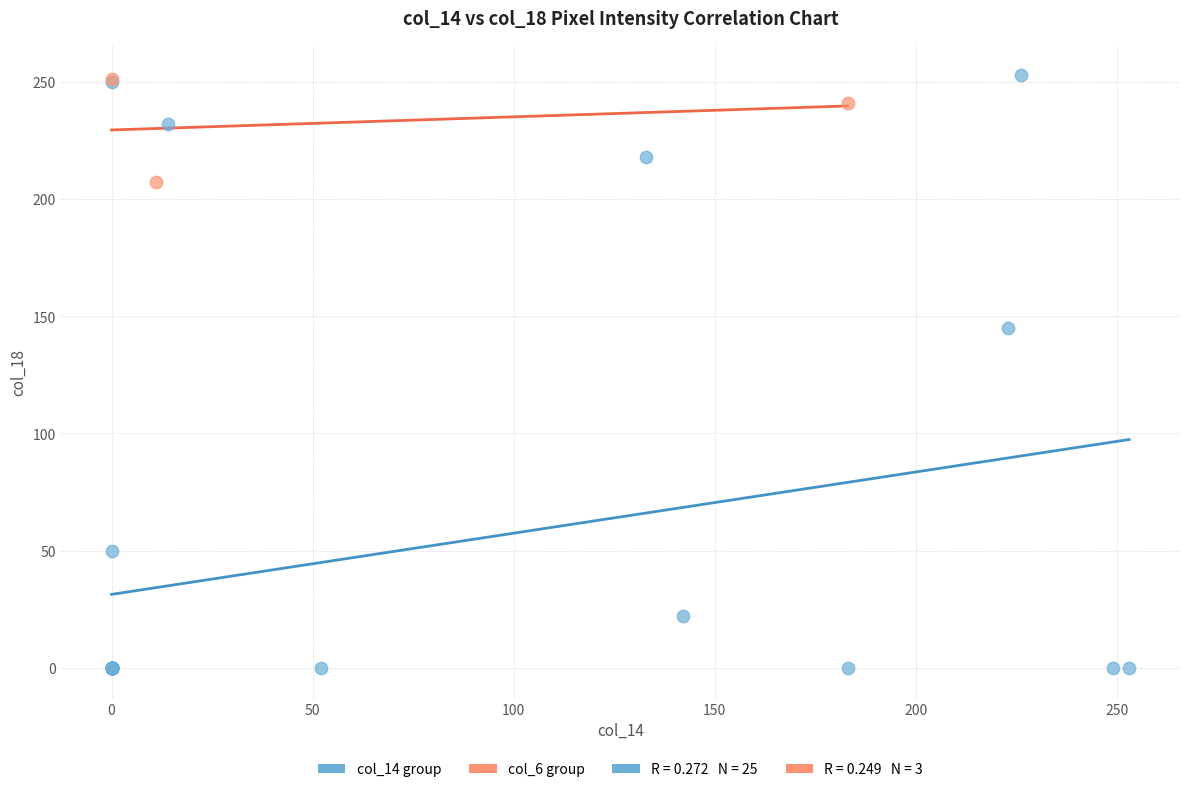

Which series contains the lowest Y value?

col_14 group